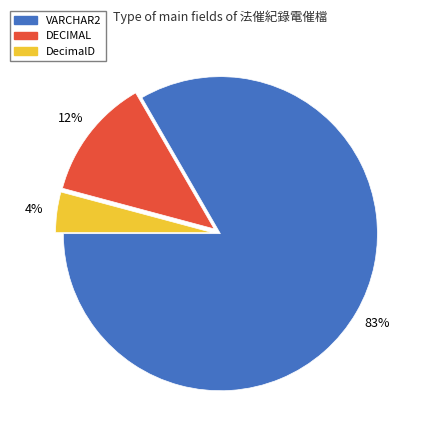

Rank the categories by value from lowest to highest.

DecimalD, DECIMAL, VARCHAR2